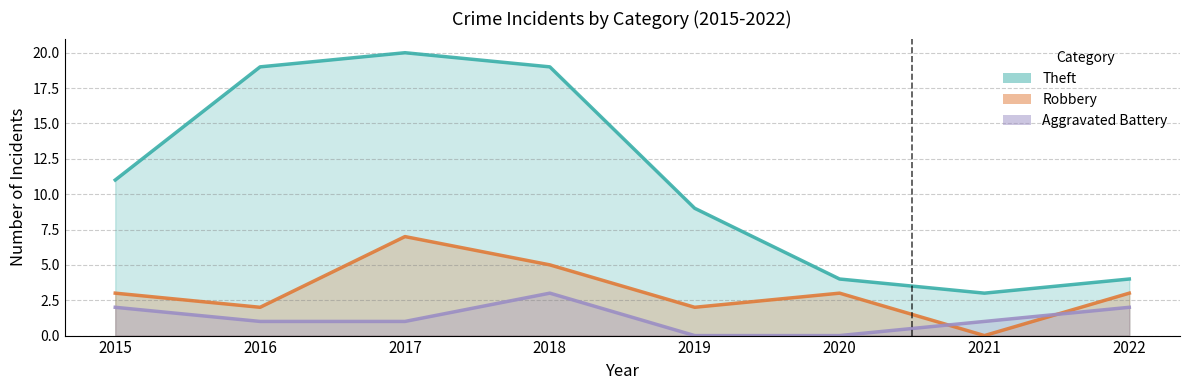

What is the value of the Robbery point at the 3rd from the left?

7